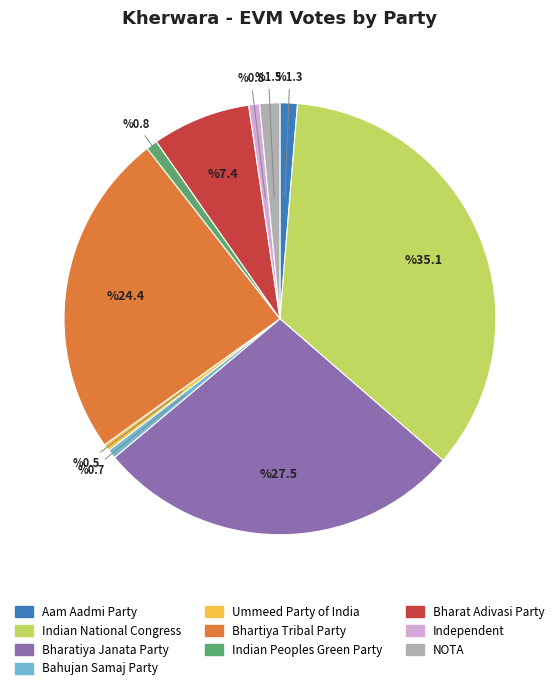

True or false: Independent accounts for 1% of the total.

True